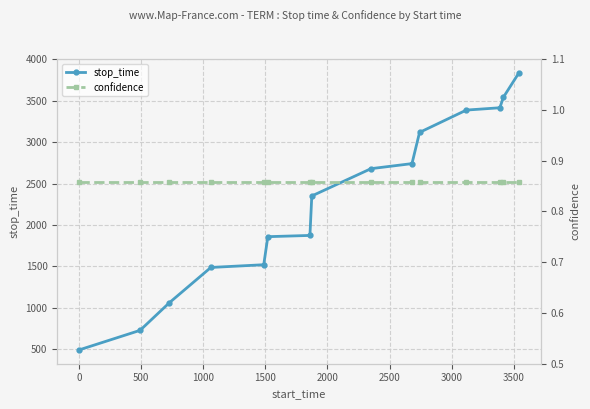

True or false: stop_time and confidence cross at least once.

False